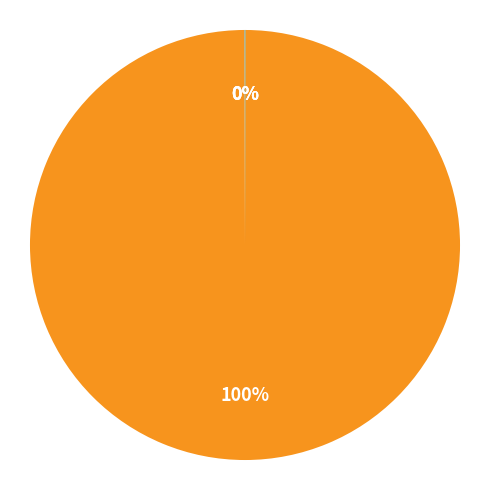

Is there a majority slice in this chart?

Yes